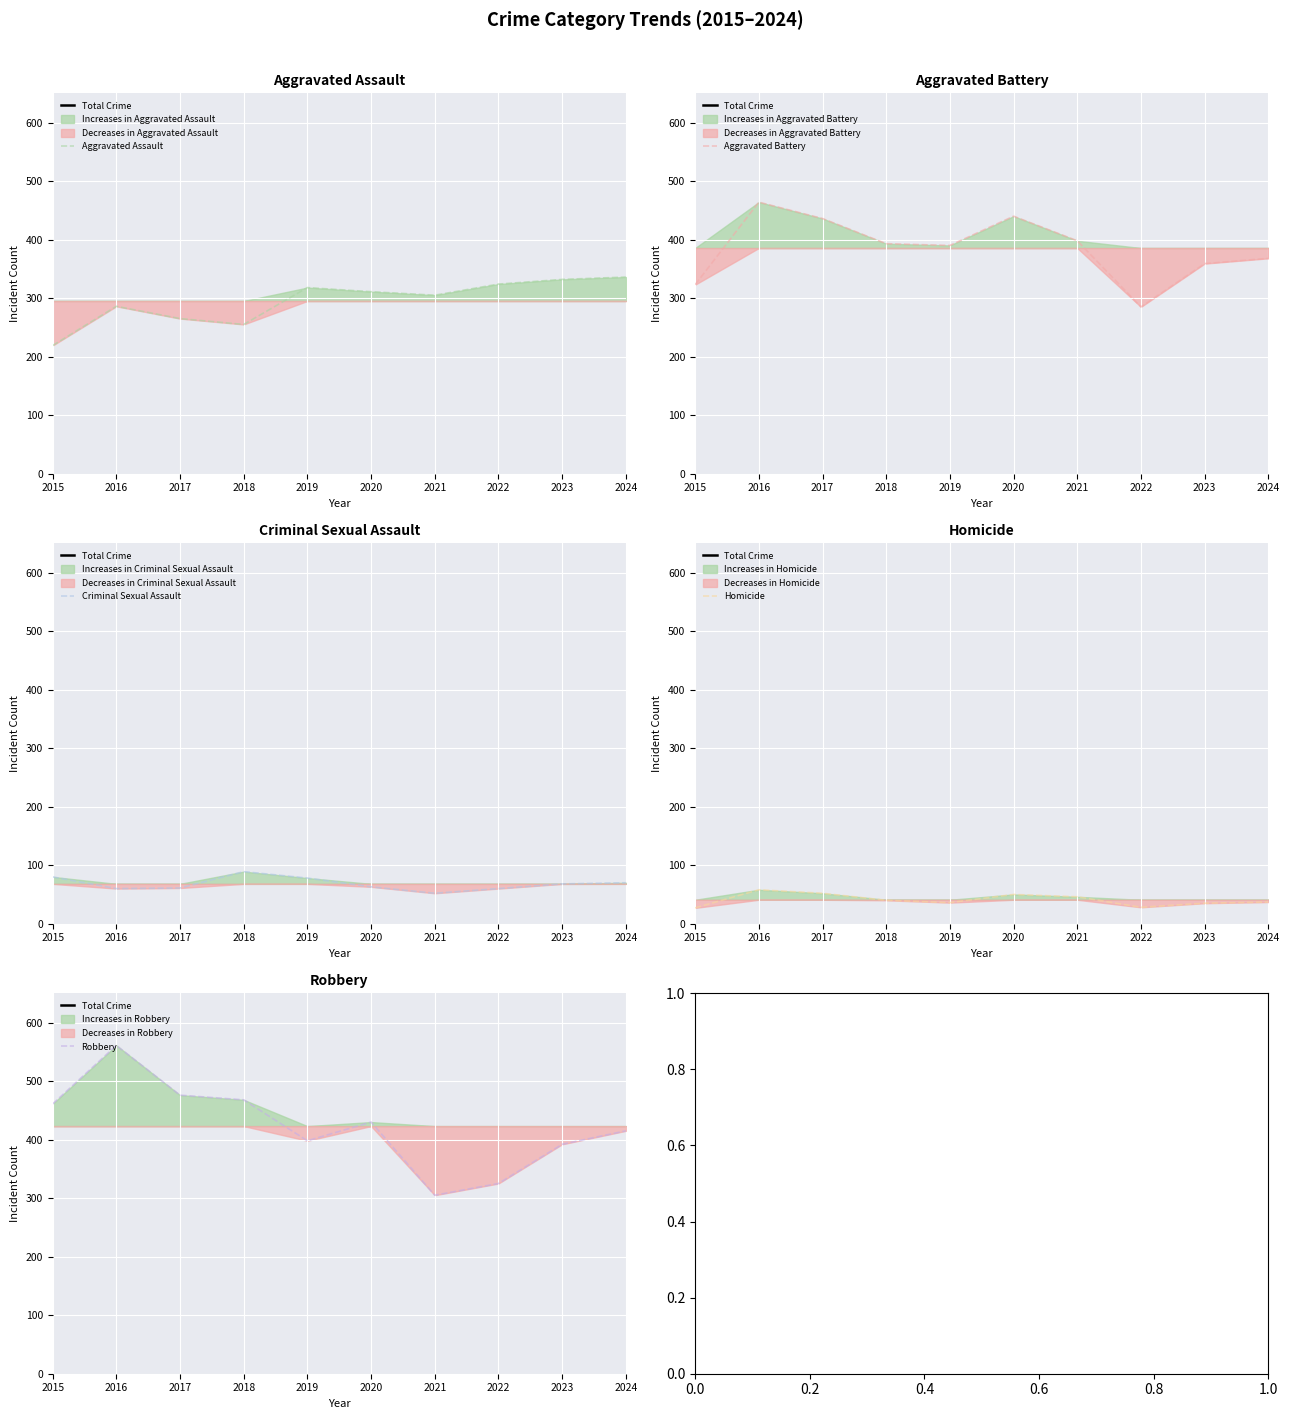

True or false: Homicide and Aggravated Battery cross at least once.

False